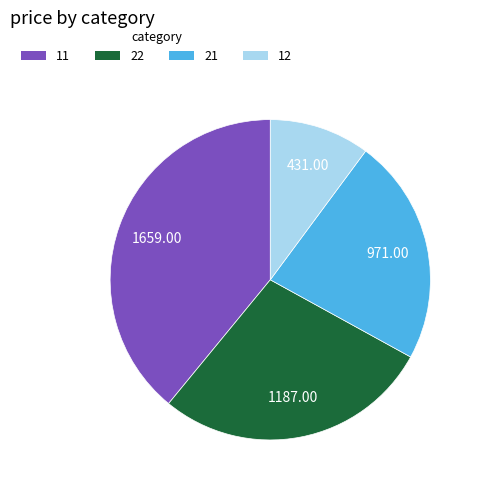

True or false: 11 accounts for 39% of the total.

True